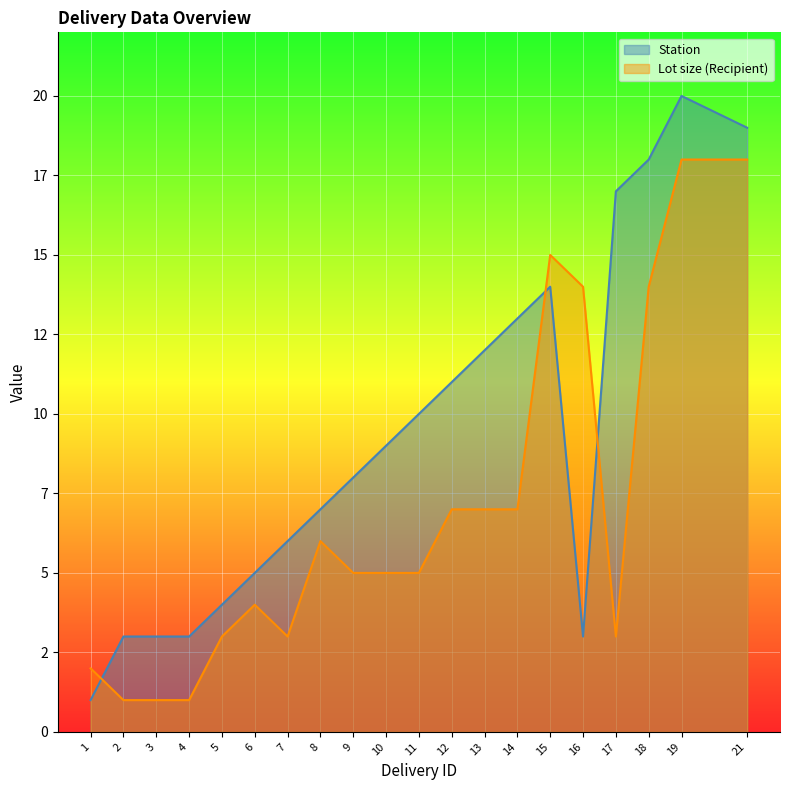

Is the value of Lot size (Recipient) at 21 greater than the value of Station at 14?

Yes